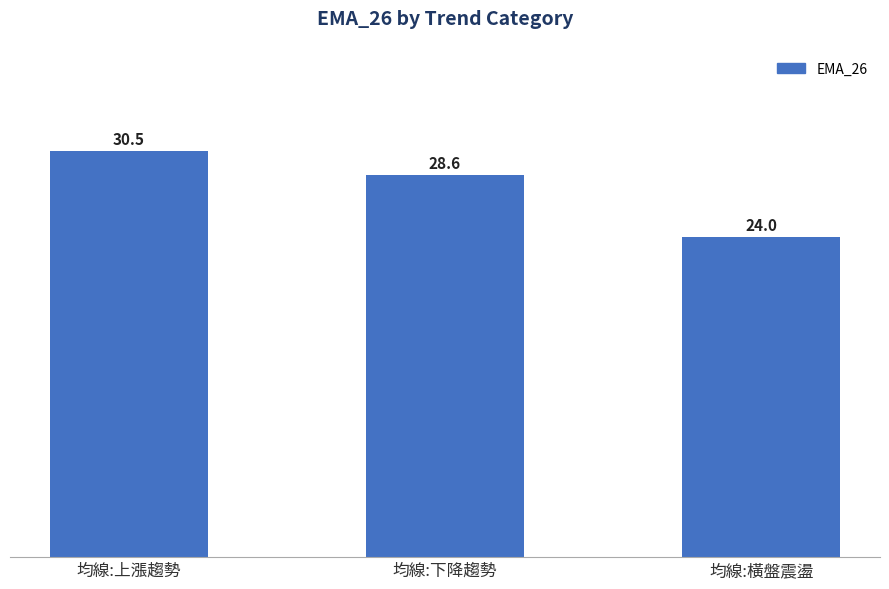

Which has a higher value, 均線:下降趨勢 or 均線:橫盤震盪?

均線:下降趨勢